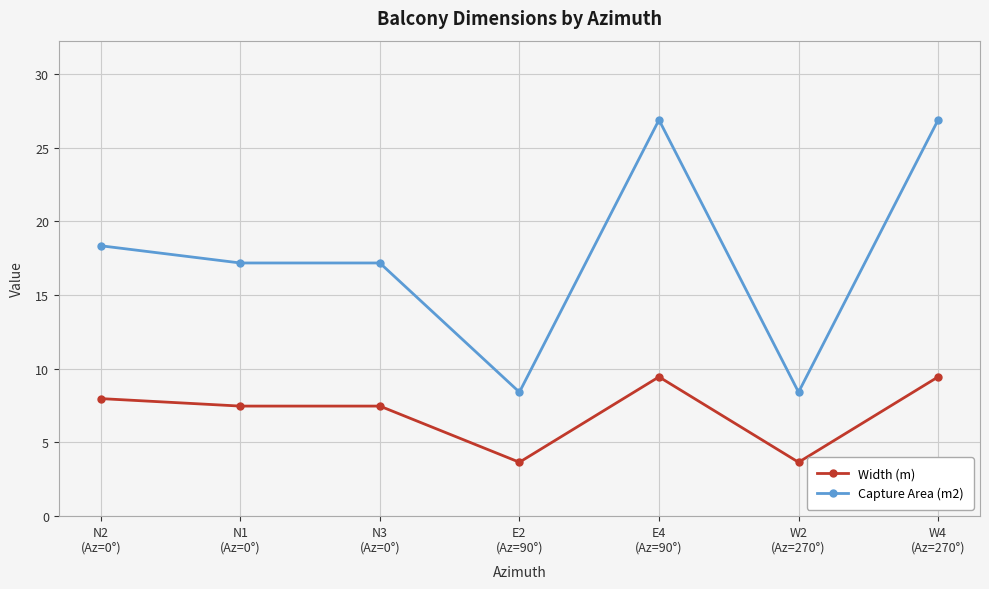

What is the label of the 5th point from the left?

E4
(Az=90°)